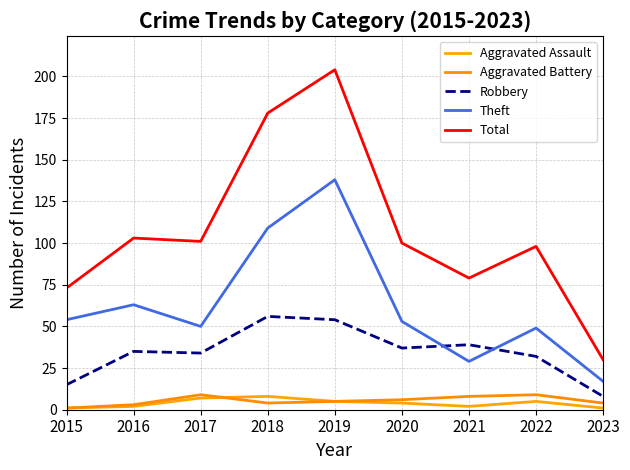

Is the value of Robbery at 2020 greater than the value of Aggravated Assault at 2020?

Yes